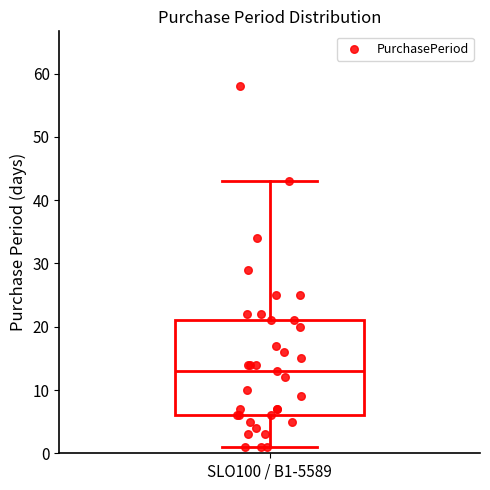

Transcribe this box plot: give where the median line is, the range the box spans, and where the two whiskers end, as read against the y-axis. The values are not printed on the chart, so give them approximately, as read against the axis.

median 13, box 6 to 21, whiskers 1 to 43